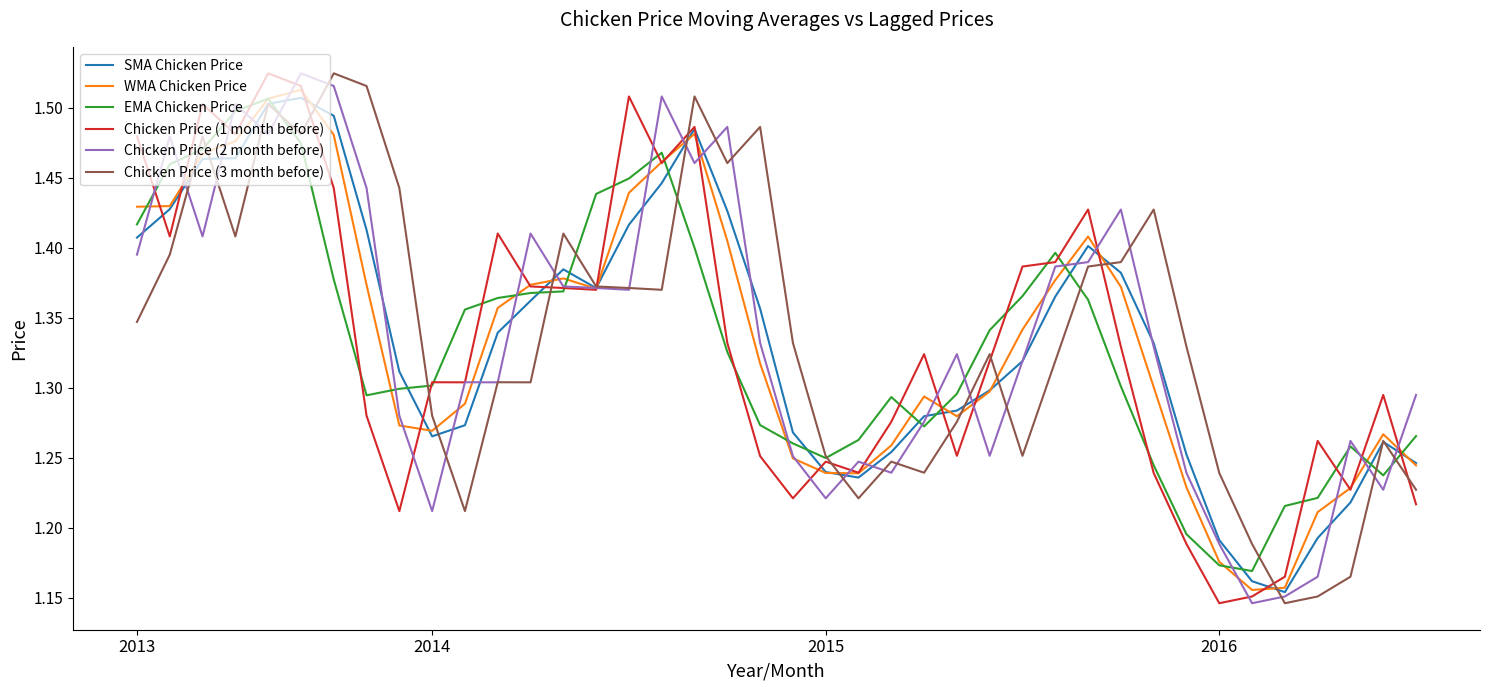

Rank the series by their maximum value, from highest to lowest.

Chicken Price (1 month before), Chicken Price (2 month before), Chicken Price (3 month before), WMA Chicken Price, SMA Chicken Price, EMA Chicken Price